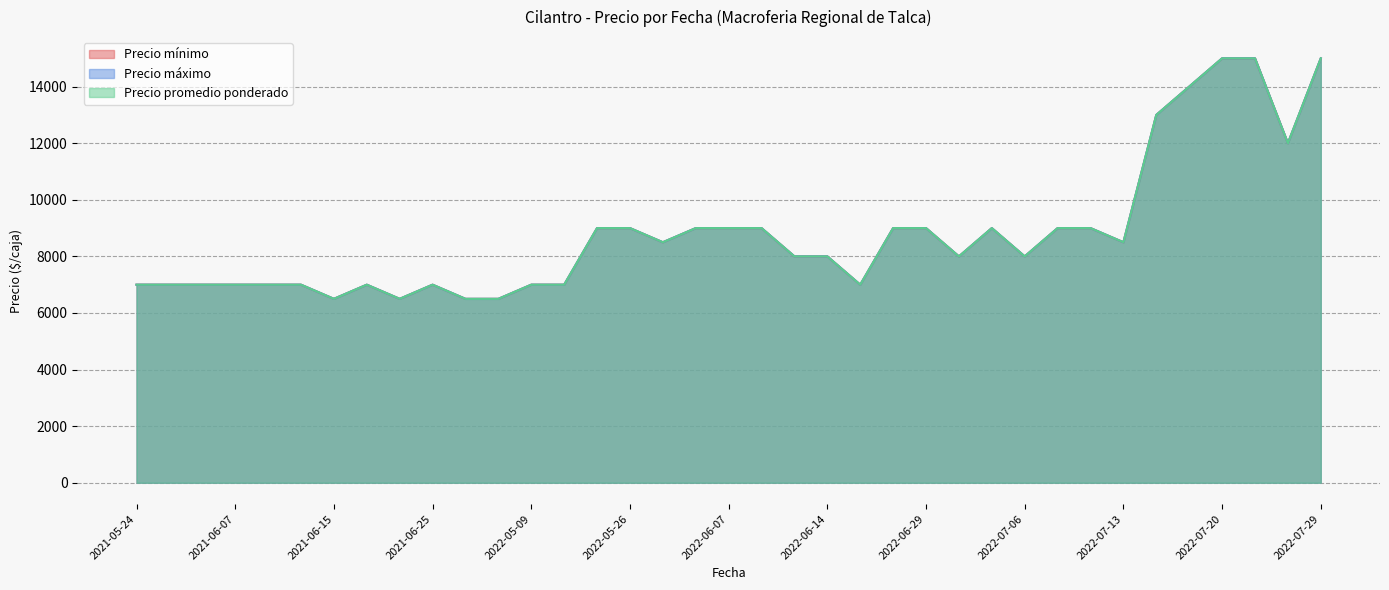

Is it true that Precio mínimo equals 13455 at 2022-06-07?

False